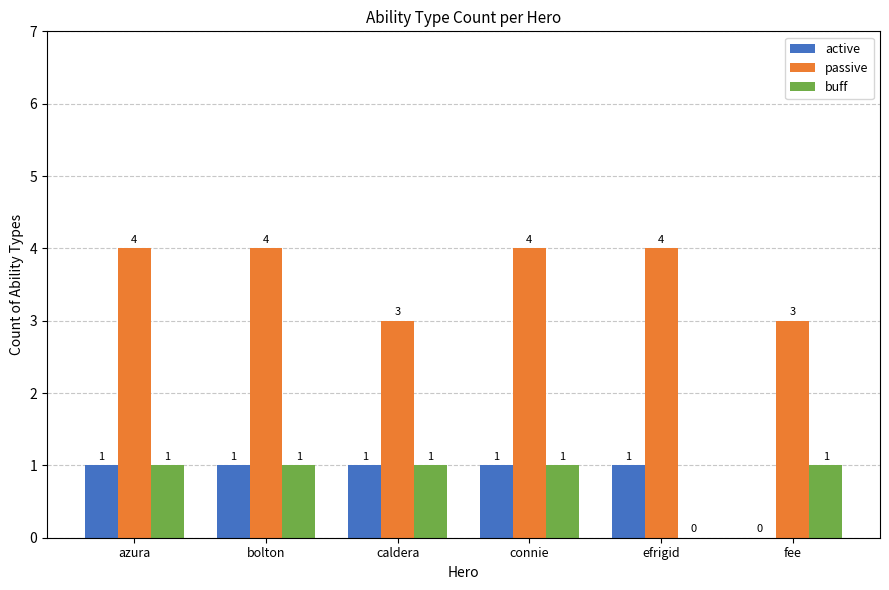

What is the highest value of the active series?

1